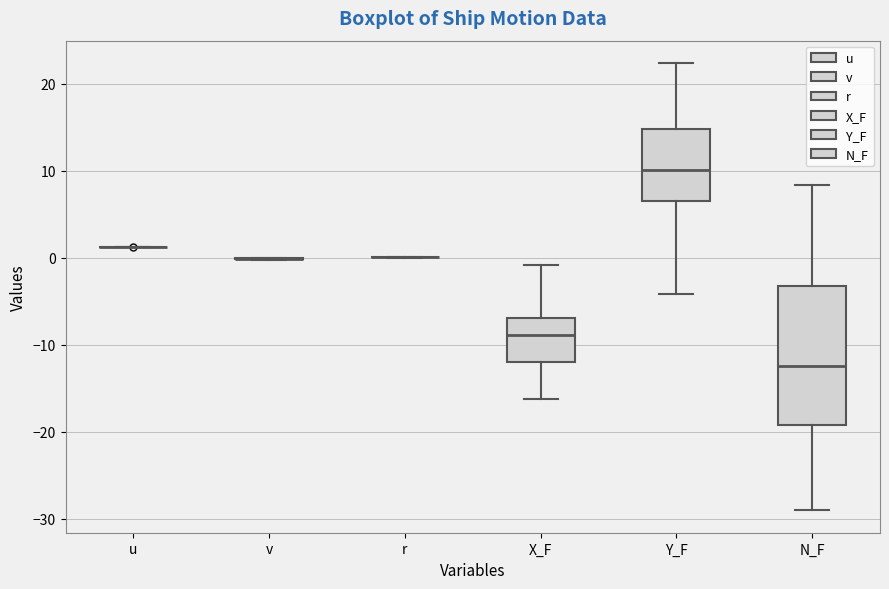

Reading left to right, read every box against the y-axis: the position of its median line, the range the box covers, and the ends of its whiskers. The values are not printed on the chart, so give them approximately, as read against the axis.

u: box collapsed to a line at 1, whiskers 1 to 1
v: box collapsed to a line at 0, whiskers 0 to 0
r: box collapsed to a line at 0, whiskers 0 to 0
X_F: median -9, box -12 to -7, whiskers -16 to -1
Y_F: median 10, box 6 to 15, whiskers -4 to 22
N_F: median -12, box -19 to -3, whiskers -29 to 8